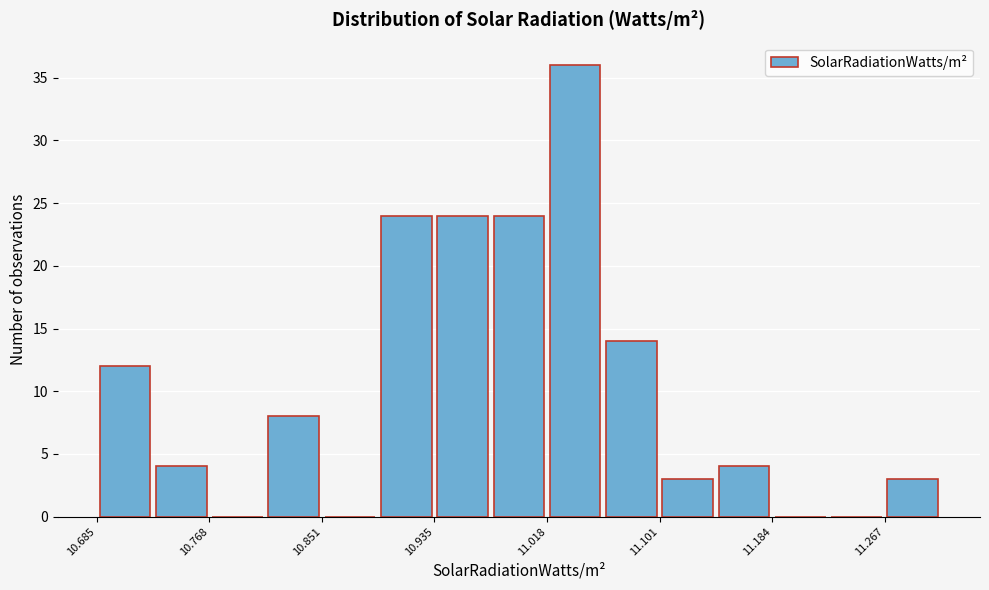

Which range on the x-axis has the tallest bar?

11.02 to 11.06